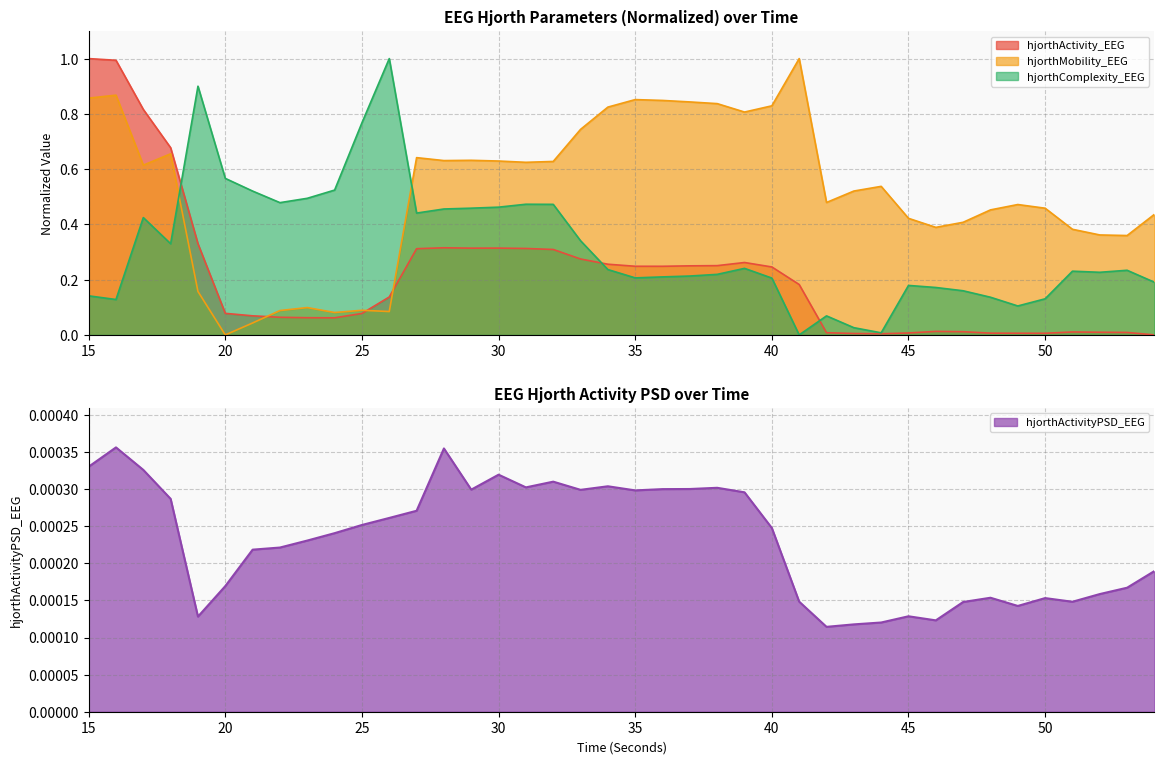

Reading left to right, what are all the values shown in this chart?

hjorthActivity_EEG: 1.0	1.0	0.8	0.7	0.3	0.1	0.1	0.1	0.1	0.1	0.1	0.1	0.3	0.3	0.3	0.3	0.3	0.3	0.3	0.3	0.2	0.2	0.2	0.3	0.3	0.2	0.2	0.0	0.0	0.0	0.0	0.0	0.0	0.0	0.0	0.0	0.0	0.0	0.0	0.0
hjorthMobility_EEG: 0.9	0.9	0.6	0.7	0.2	0.0	0.0	0.1	0.1	0.1	0.1	0.1	0.6	0.6	0.6	0.6	0.6	0.6	0.7	0.8	0.9	0.8	0.8	0.8	0.8	0.8	1.0	0.5	0.5	0.5	0.4	0.4	0.4	0.5	0.5	0.5	0.4	0.4	0.4	0.4
hjorthComplexity_EEG: 0.1	0.1	0.4	0.3	0.9	0.6	0.5	0.5	0.5	0.5	0.8	1.0	0.4	0.5	0.5	0.5	0.5	0.5	0.3	0.2	0.2	0.2	0.2	0.2	0.2	0.2	0.0	0.1	0.0	0.0	0.2	0.2	0.2	0.1	0.1	0.1	0.2	0.2	0.2	0.2
hjorthActivityPSD_EEG: 0.0	0.0	0.0	0.0	0.0	0.0	0.0	0.0	0.0	0.0	0.0	0.0	0.0	0.0	0.0	0.0	0.0	0.0	0.0	0.0	0.0	0.0	0.0	0.0	0.0	0.0	0.0	0.0	0.0	0.0	0.0	0.0	0.0	0.0	0.0	0.0	0.0	0.0	0.0	0.0